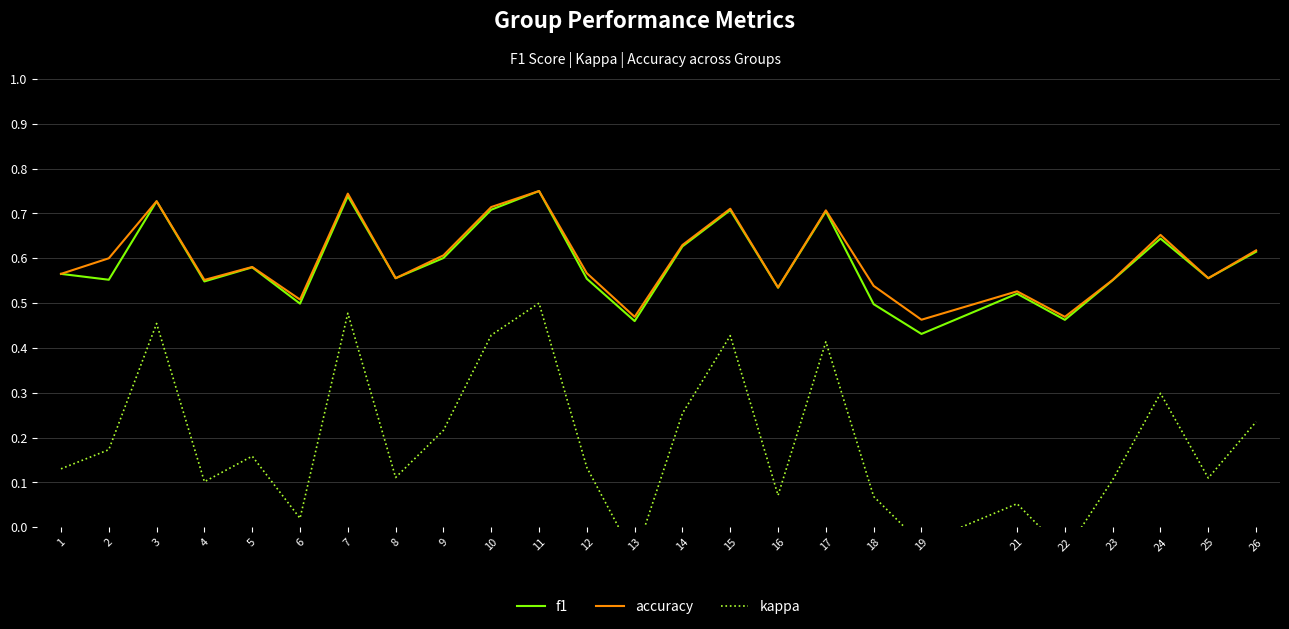

What value does the accuracy series have at 13?

0.5